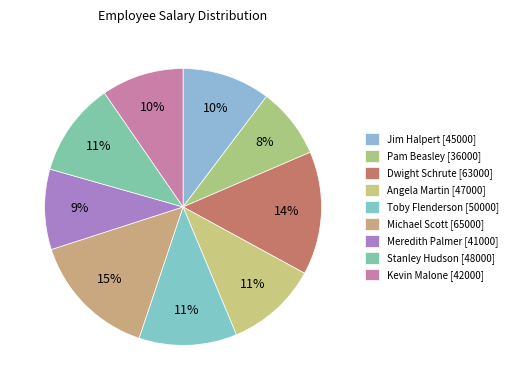

Between Michael Scott [65000] and Pam Beasley [36000], which is larger?

Michael Scott [65000]